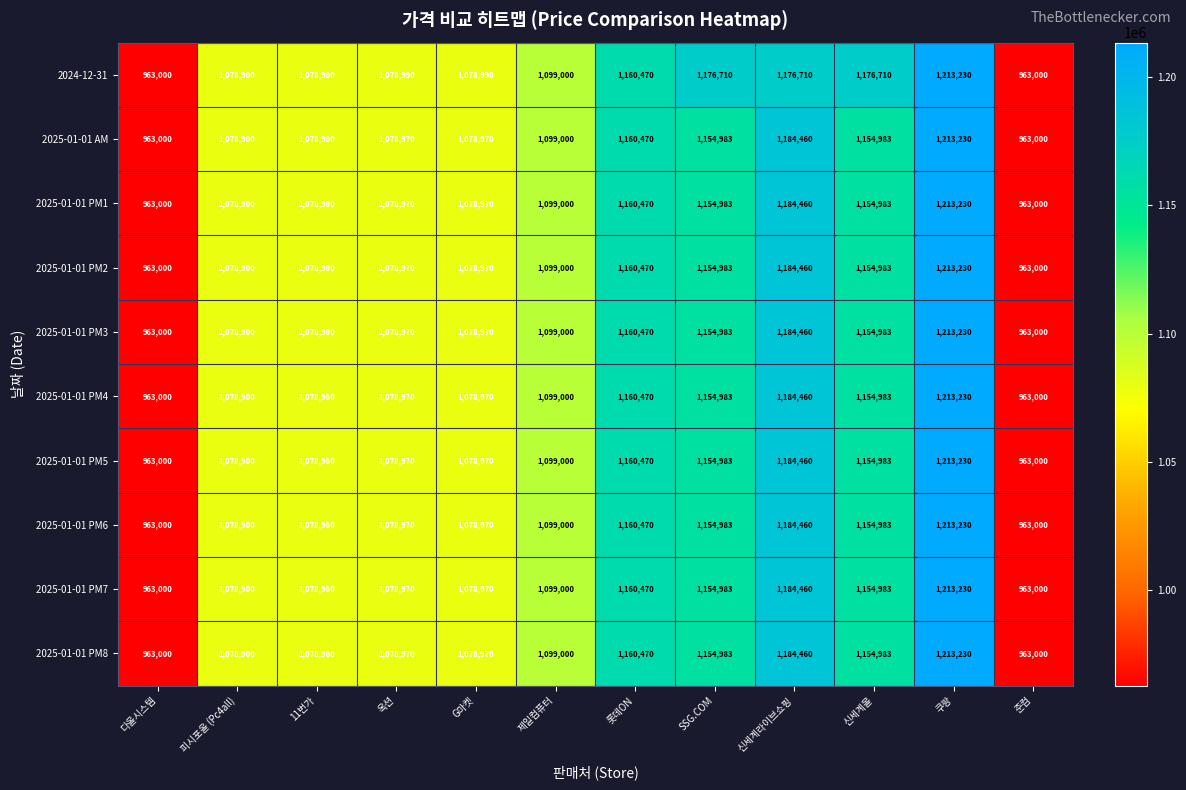

What is the total value across all series at SSG.COM?

11571557